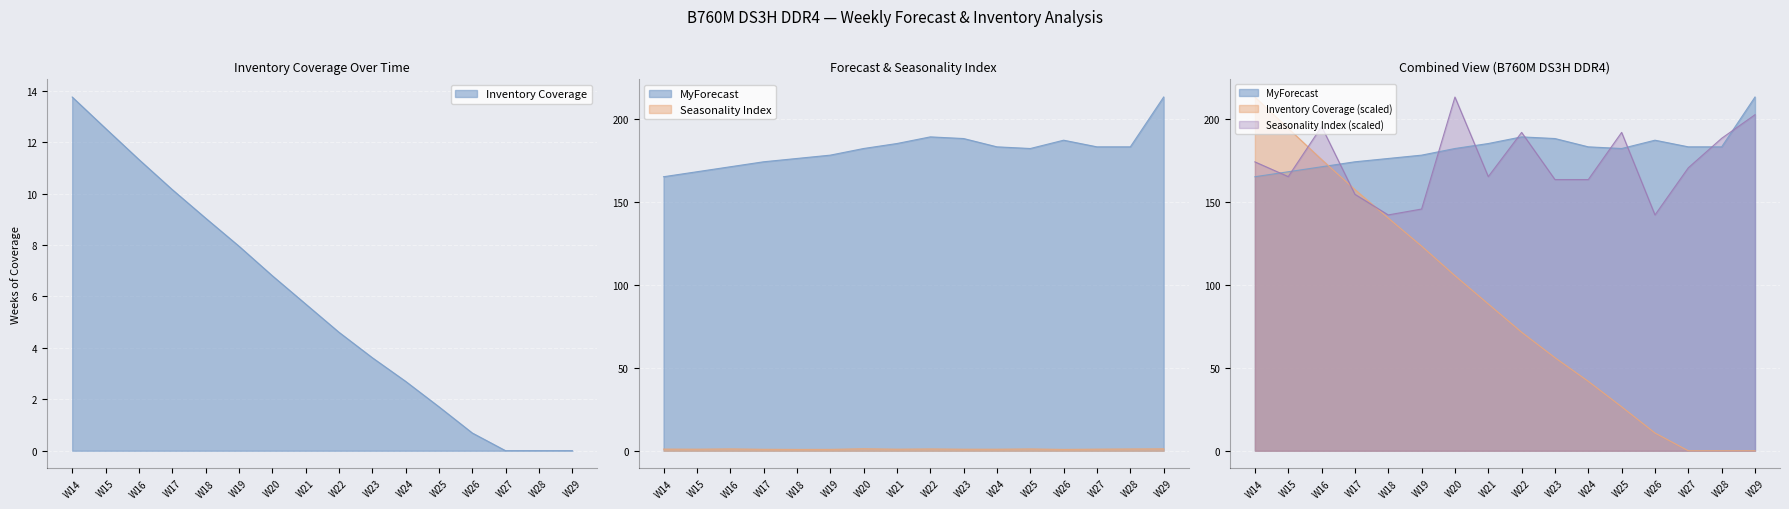

What are all the series names shown in the legend?

Inventory Coverage, MyForecast, Seasonality Index